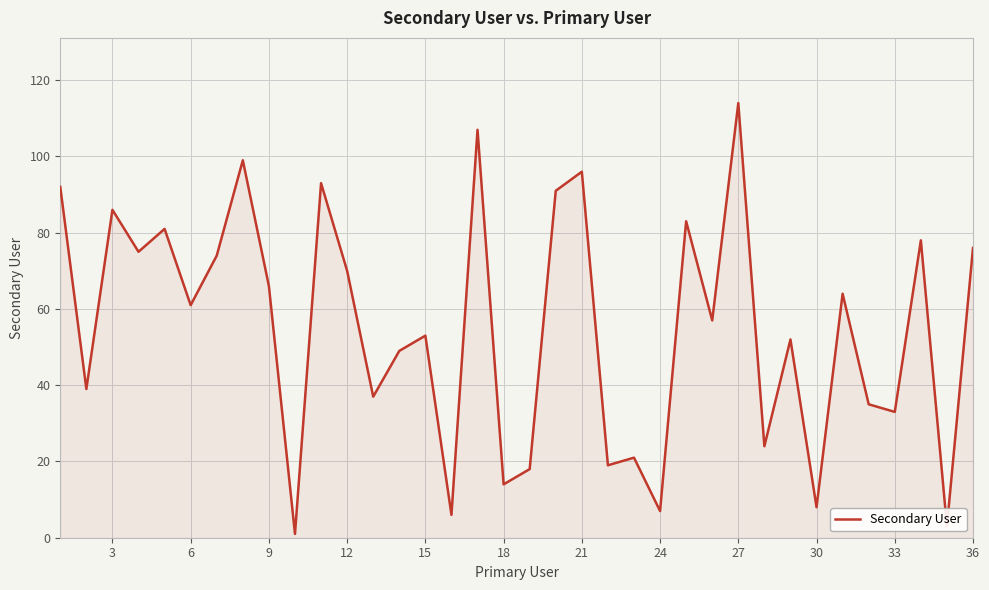

What is the maximum value shown in the chart?

114